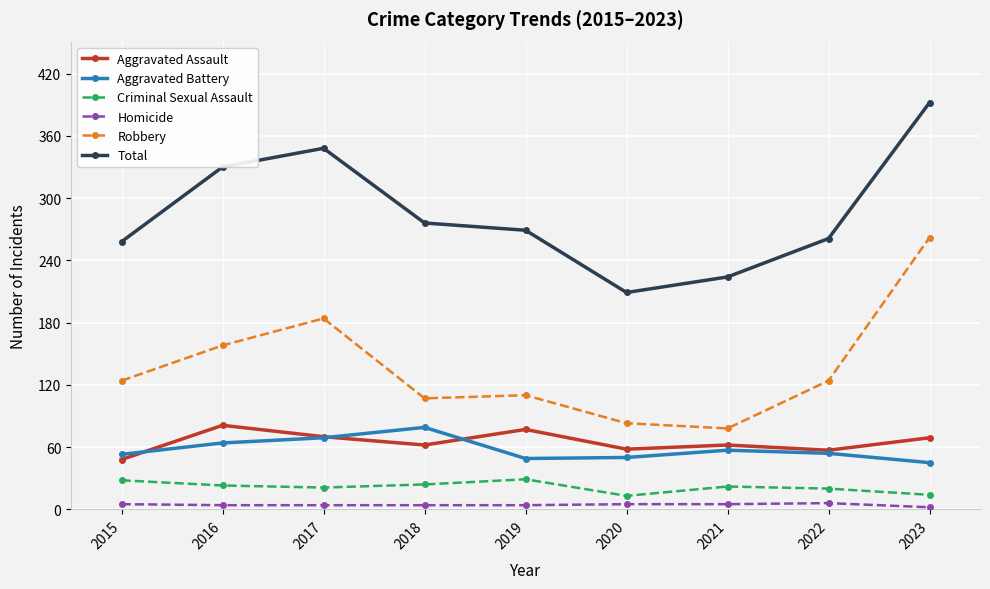

Rank the series at 2019 from lowest to highest value.

Homicide, Criminal Sexual Assault, Aggravated Battery, Aggravated Assault, Robbery, Total